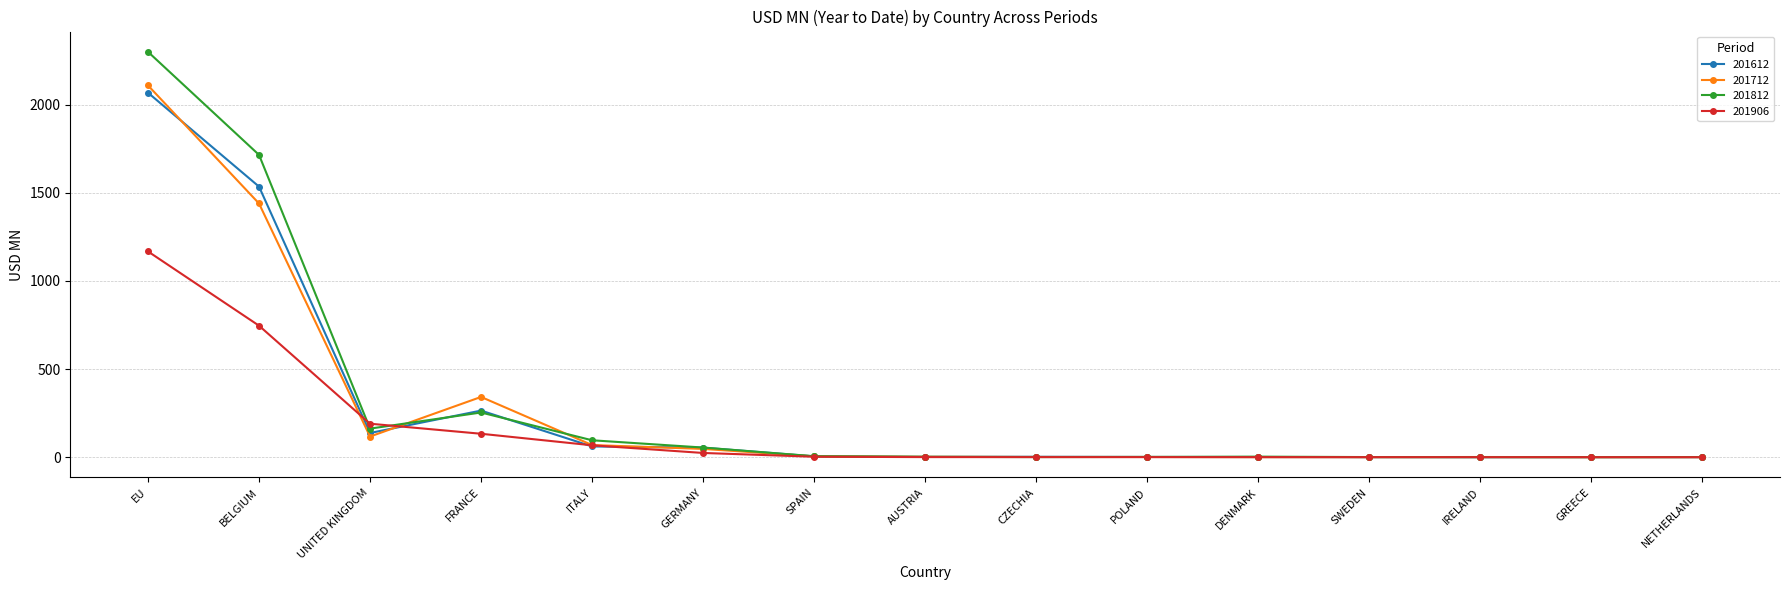

At which category is the sum across all series the highest?

EU